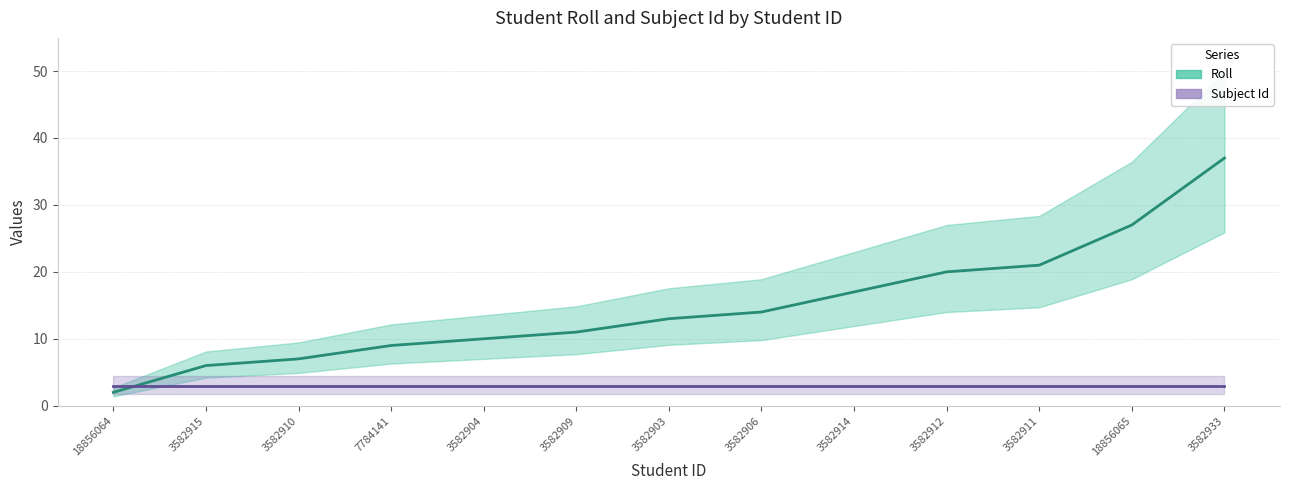

What is the label of the 1st point from the right?

3582933